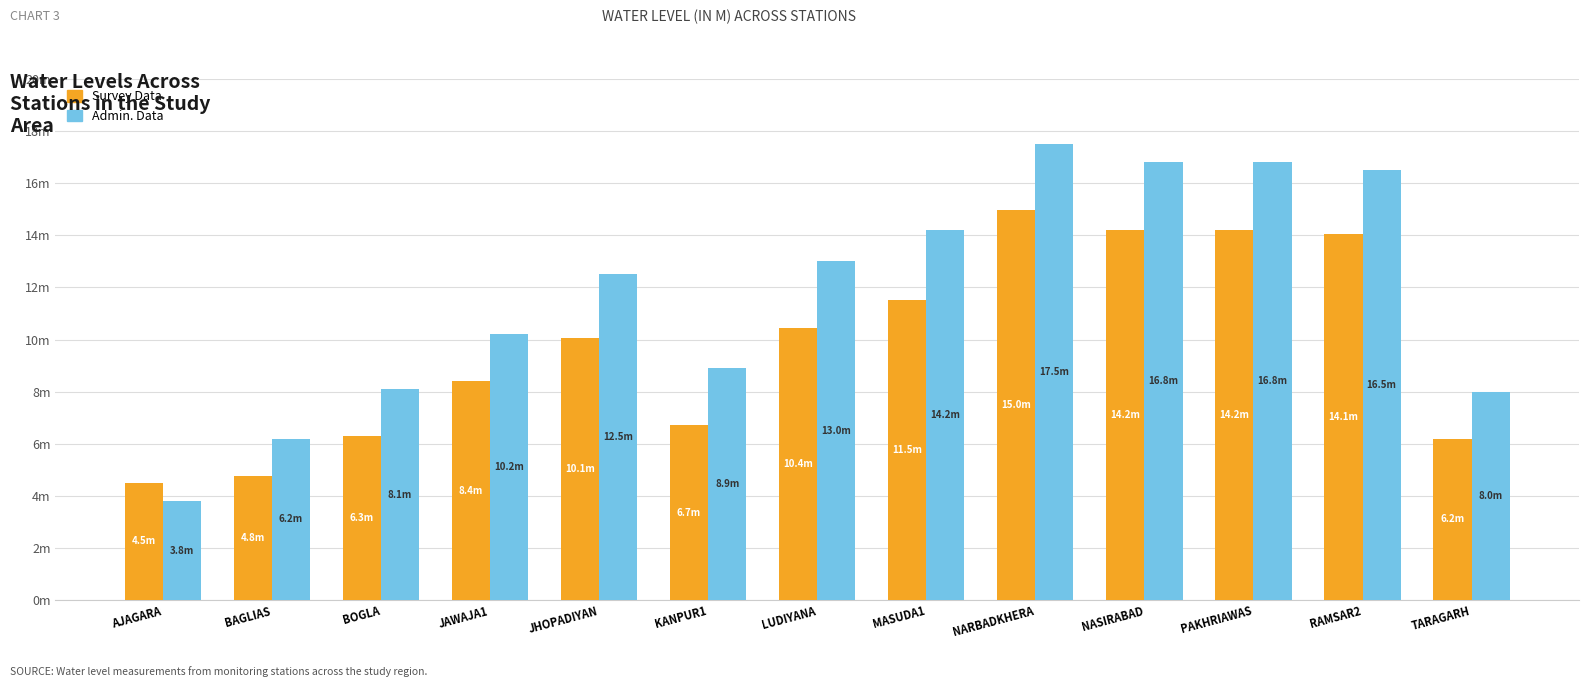

Rank the categories by Survey Data value from lowest to highest.

AJAGARA, BAGLIAS, TARAGARH, BOGLA, KANPUR1, JAWAJA1, JHOPADIYAN, LUDIYANA, MASUDA1, RAMSAR2, NASIRABAD, PAKHRIAWAS, NARBADKHERA